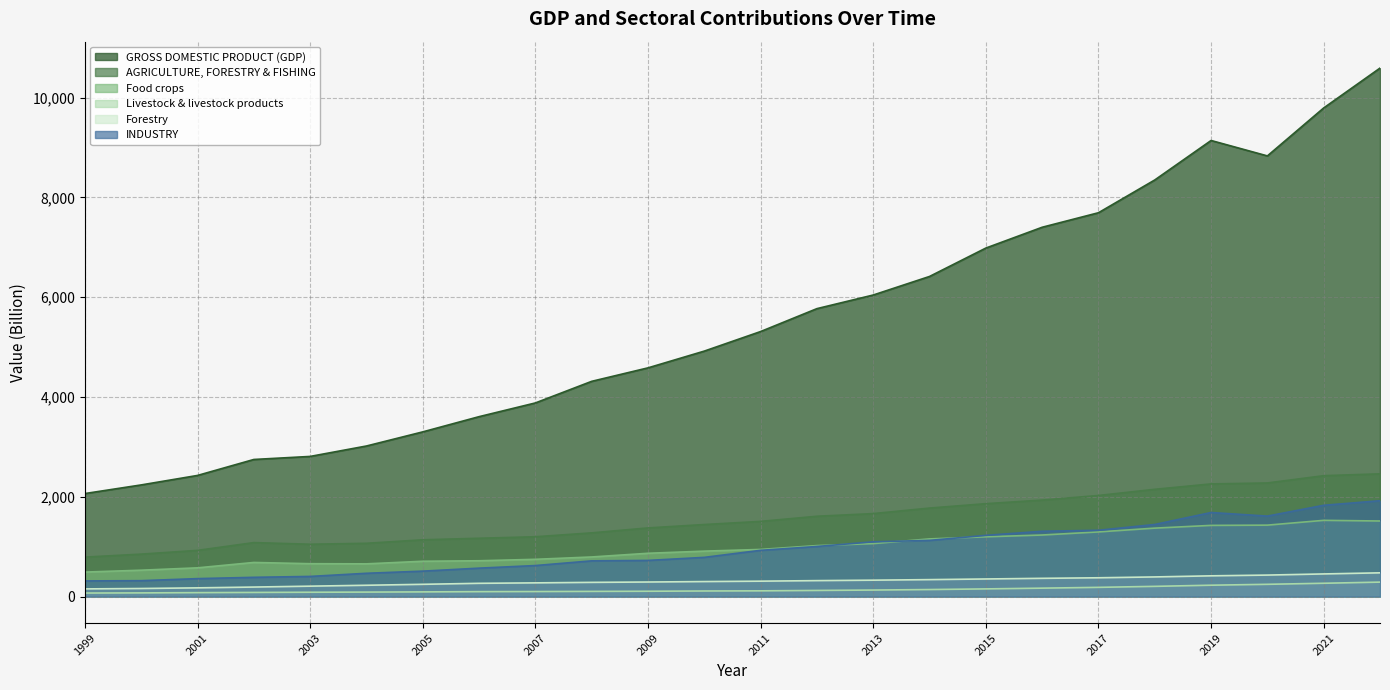

What is the spread (max minus min) of values at 2019?

8913